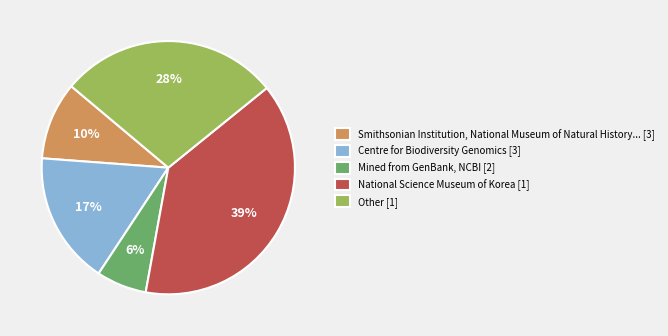

Which has a higher value, Mined from GenBank, NCBI [2] or National Science Museum of Korea [1]?

National Science Museum of Korea [1]